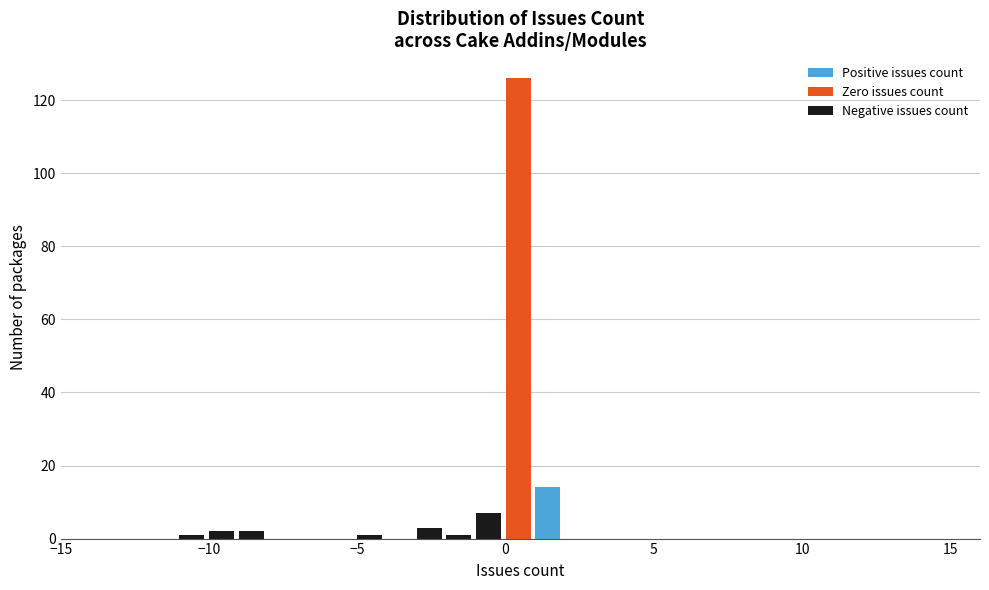

Read against the x-axis, roughly where is the centre of the tallest bar?

0.5